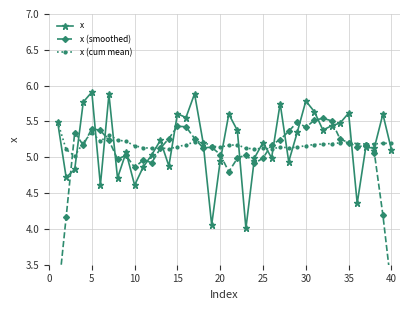

Reading left to right, what are all the values shown in this chart?

x: 5.5	4.7	4.8	5.8	5.9	4.6	5.9	4.7	5.1	4.6	4.9	5.0	5.2	4.9	5.6	5.6	5.9	5.2	4.1	5.0	5.6	5.4	4.0	5.0	5.2	5.0	5.7	4.9	5.3	5.8	5.6	5.4	5.4	5.5	5.6	4.4	5.1	5.1	5.6	5.1
x (smoothed): 3.0	4.2	5.3	5.2	5.4	5.4	5.2	5.0	5.0	4.9	5.0	4.9	5.1	5.3	5.4	5.4	5.3	5.1	5.1	5.0	4.8	5.0	5.0	4.9	5.0	5.2	5.2	5.4	5.5	5.4	5.5	5.5	5.5	5.3	5.2	5.1	5.2	5.1	4.2	3.2
x (cum mean): 5.5	5.1	5.0	5.2	5.3	5.2	5.3	5.2	5.2	5.2	5.1	5.1	5.1	5.1	5.1	5.2	5.2	5.2	5.2	5.1	5.2	5.2	5.1	5.1	5.1	5.1	5.1	5.1	5.1	5.2	5.2	5.2	5.2	5.2	5.2	5.2	5.2	5.2	5.2	5.2